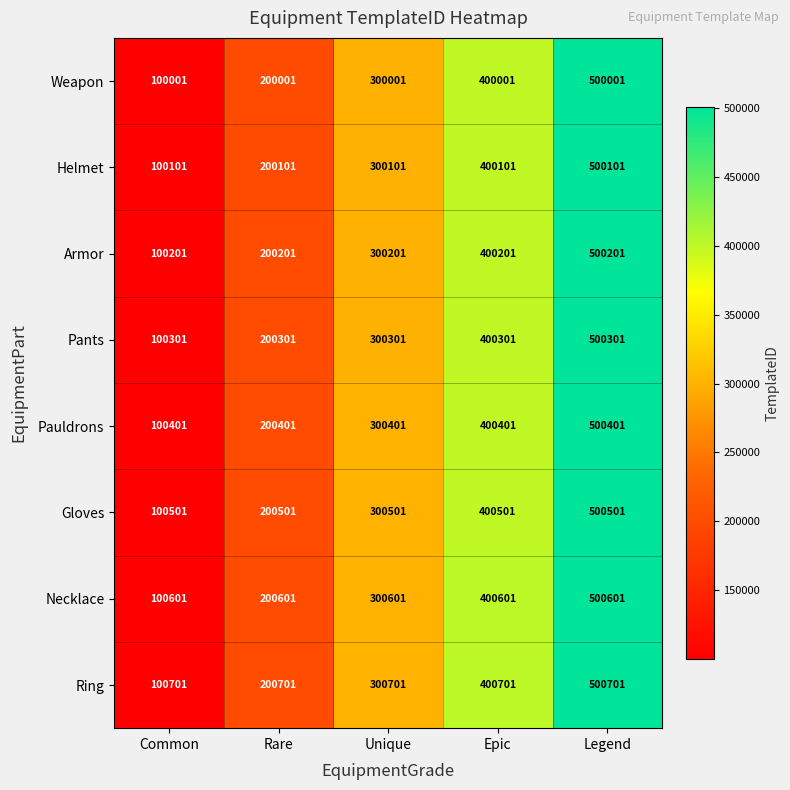

Which series has the largest total across all categories?

Ring